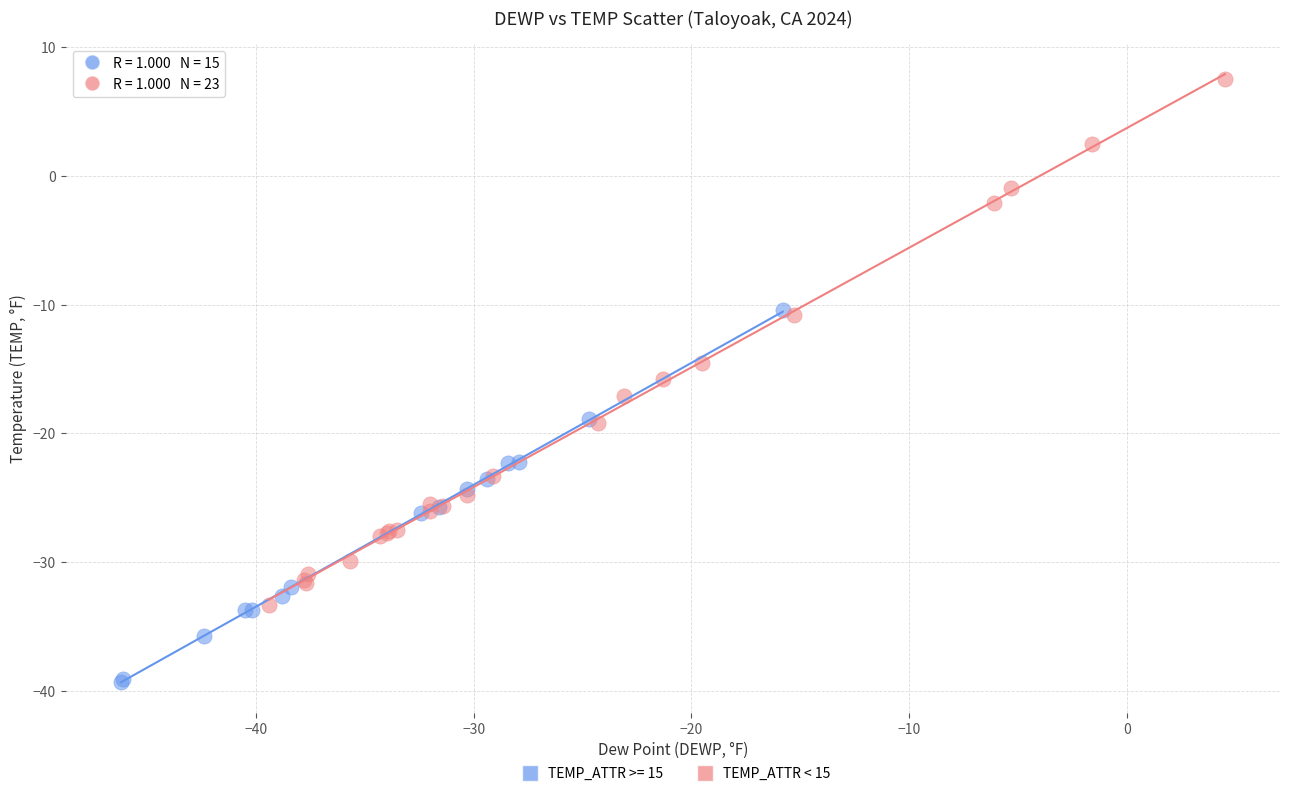

Which series contains the lowest Y value?

TEMP_ATTR >= 15